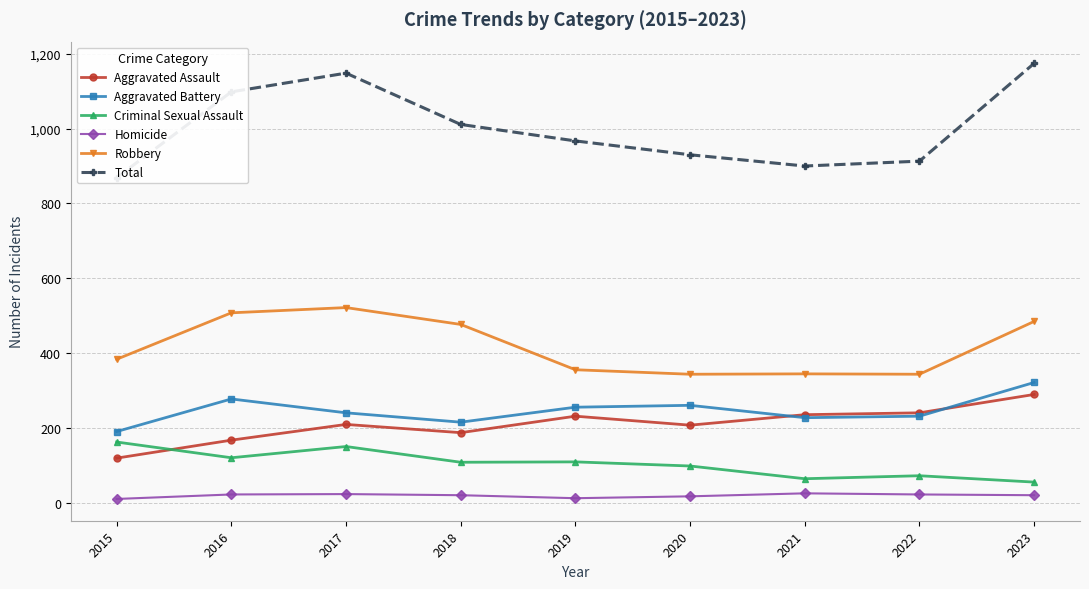

Reading left to right, transcribe all the data shown in this chart.

Aggravated Assault: 120	168	210	188	232	208	236	241	290
Aggravated Battery: 191	278	241	216	256	261	228	232	322
Criminal Sexual Assault: 163	121	151	109	110	99	65	73	56
Homicide: 11	23	24	21	13	18	26	23	21
Robbery: 384	508	522	477	356	344	345	344	485
Total: 869	1098	1148	1011	967	930	900	913	1174